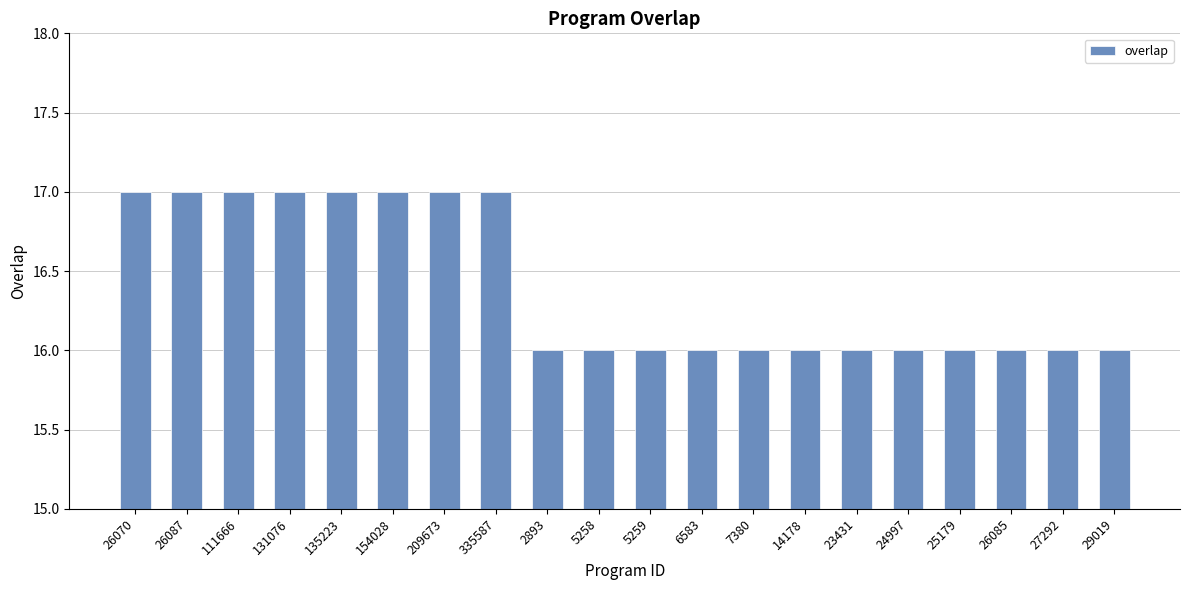

What position from the left is 29019?

20